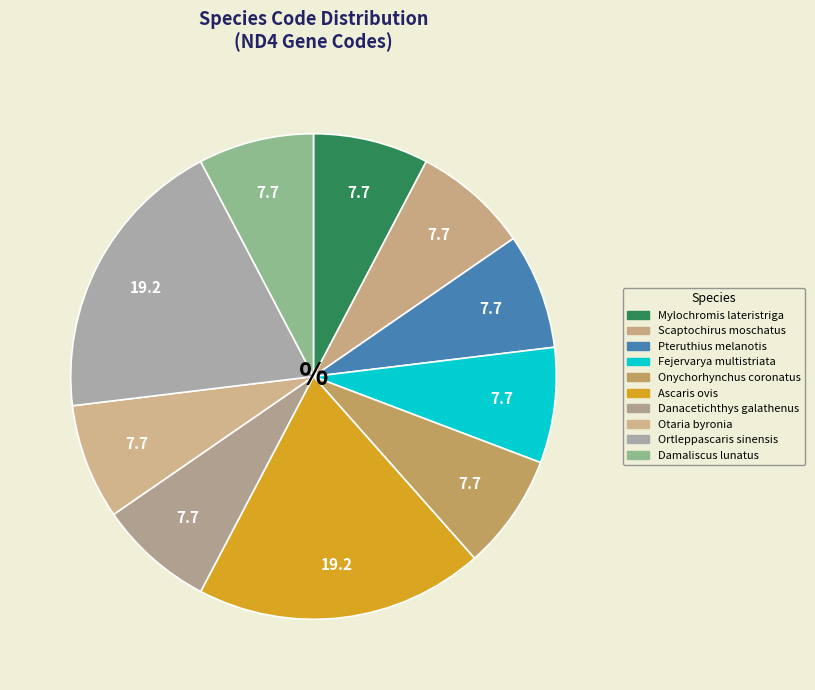

Is the sum of Fejervarya multistriata and Danacetichthys galathenus greater than half?

No